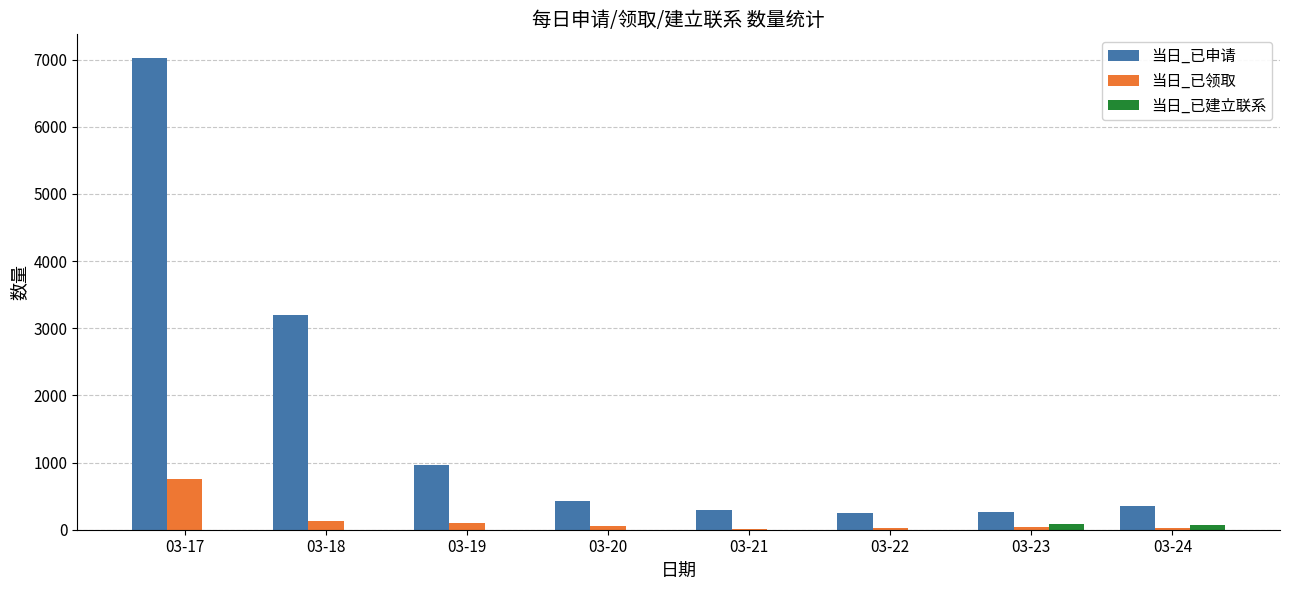

What is the sum of all 当日_已领取 values?

1144